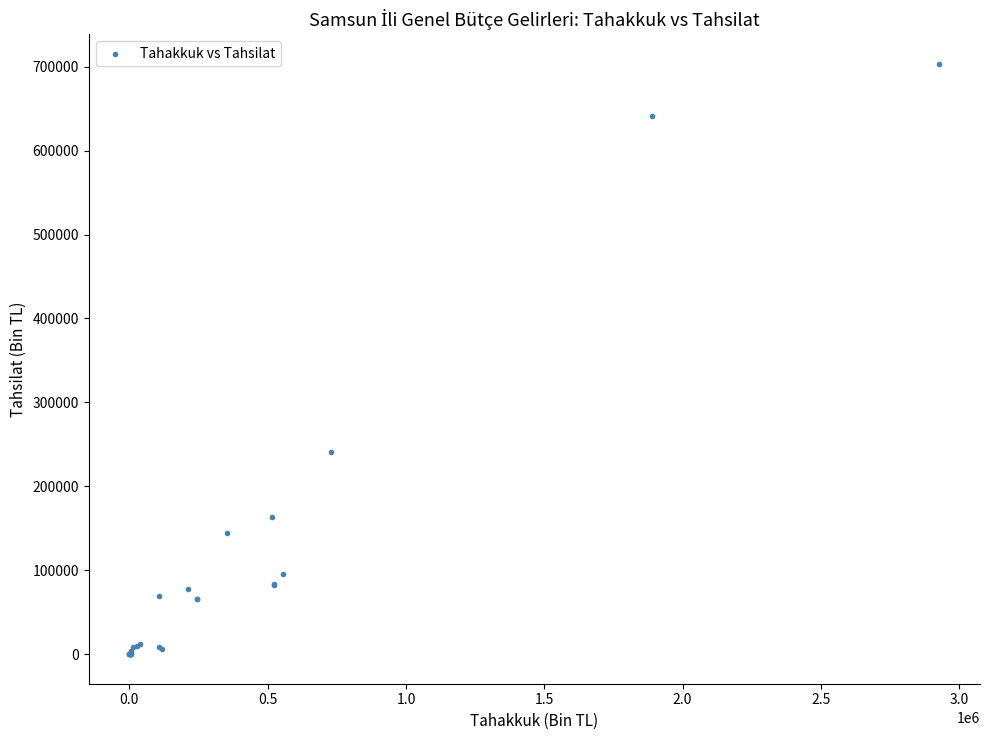

What Y value in the scatter plot is closest to 351698?

240871